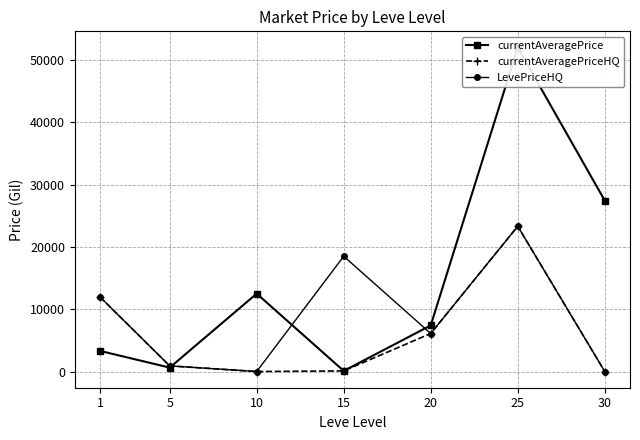

In currentAveragePrice, how many points are lower than both neighbors (excluding endpoints)?

2